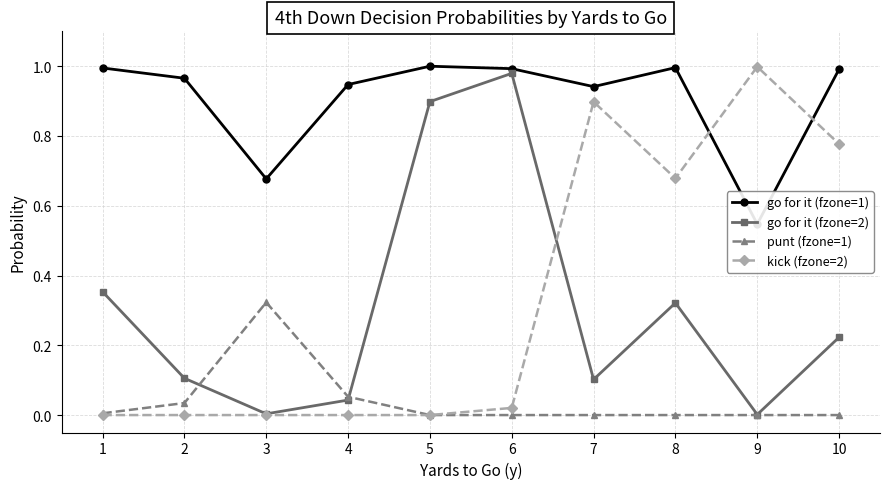

List the series in order of their peak value, lowest first.

punt (fzone=1), go for it (fzone=2), kick (fzone=2), go for it (fzone=1)